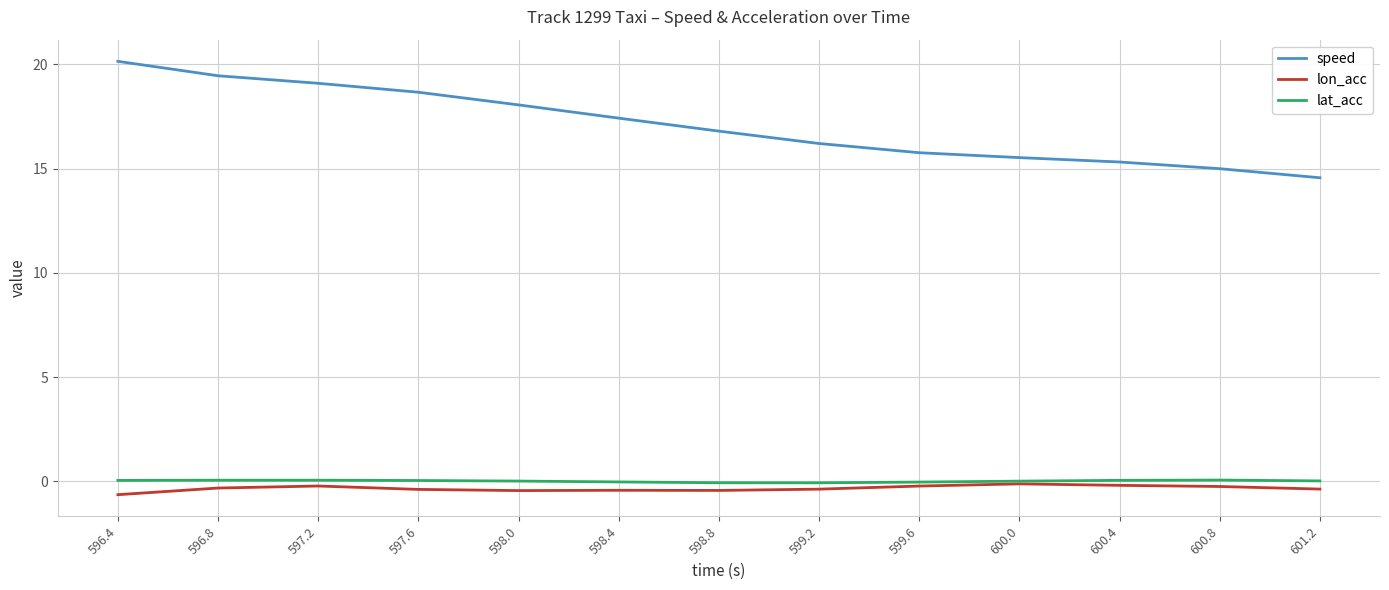

What is the approximate value of speed at 599.2?

16.2